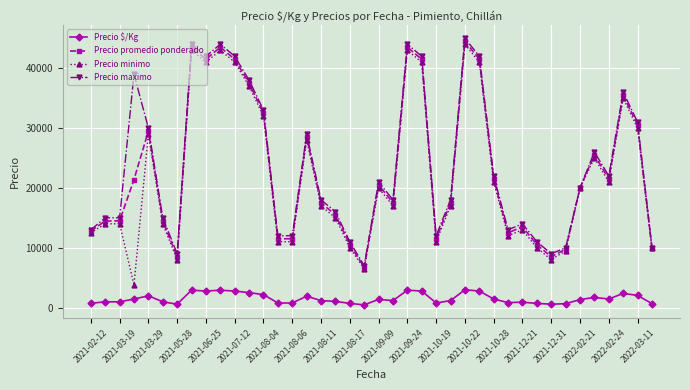

What is the minimum value for Precio minimo?

3800